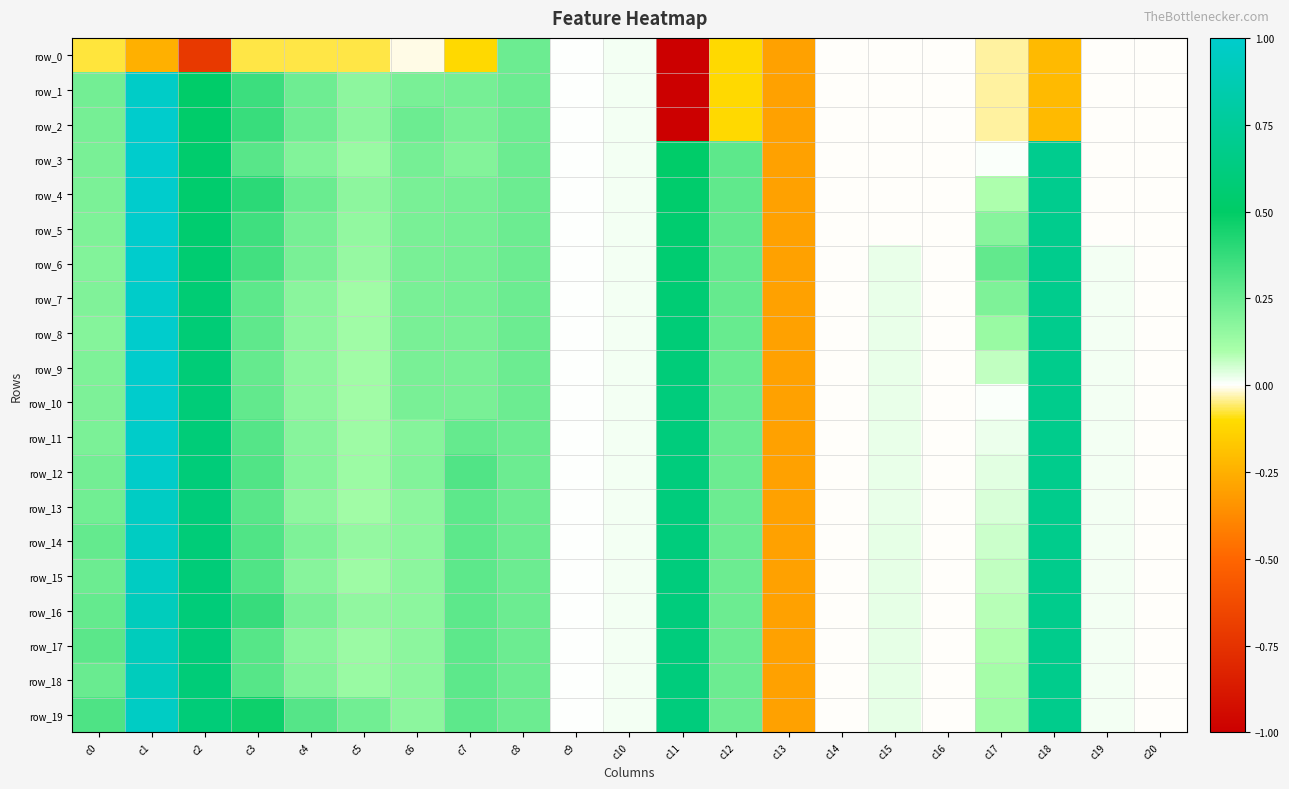

At c13, list the series in order from largest to smallest.

row_0, row_1, row_2, row_3, row_4, row_5, row_6, row_7, row_8, row_9, row_10, row_11, row_12, row_13, row_14, row_15, row_16, row_17, row_18, row_19